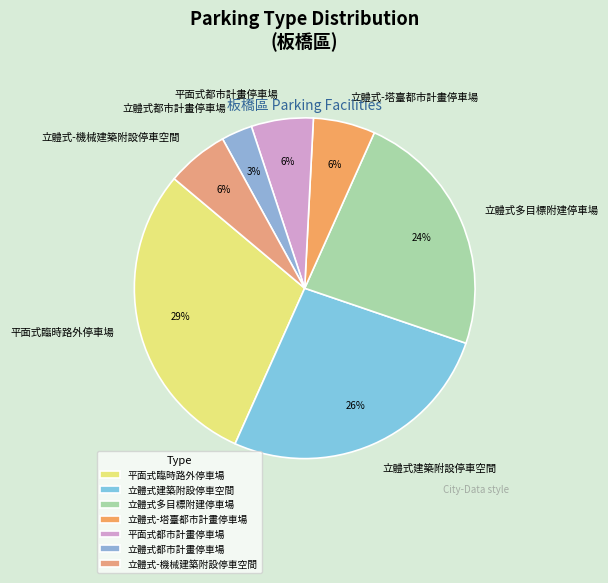

To the nearest percent, what is the difference between the 立體式建築附設停車空間 and 平面式臨時路外停車場 slice percentages?

3%